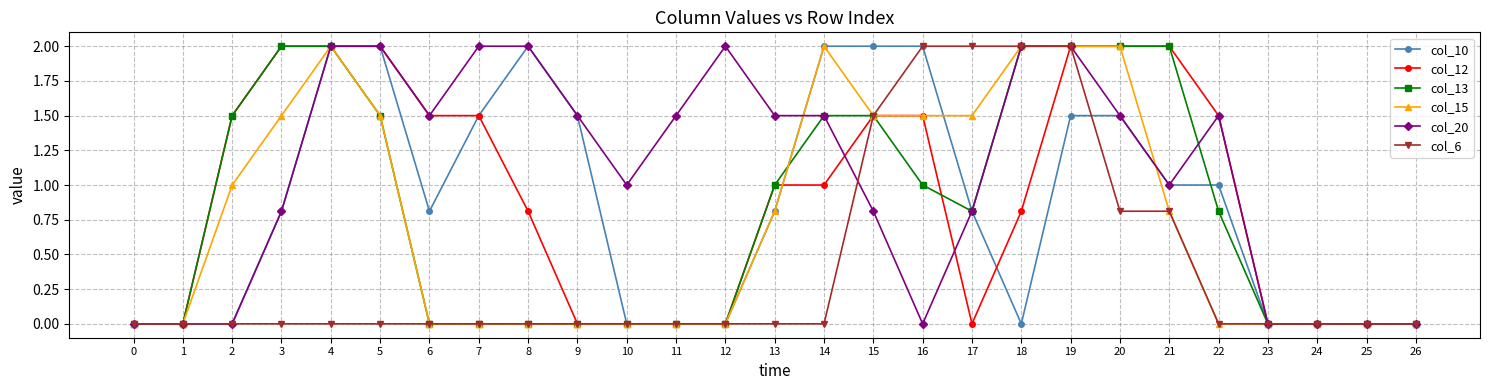

Between 1 and 17, which series saw the biggest shift?

col_6